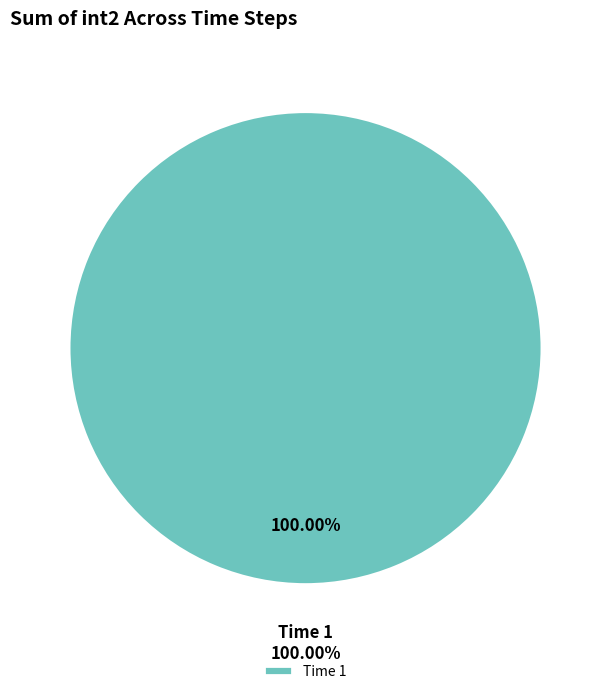

What percentage is the 1 slice, to the nearest percent?

100%